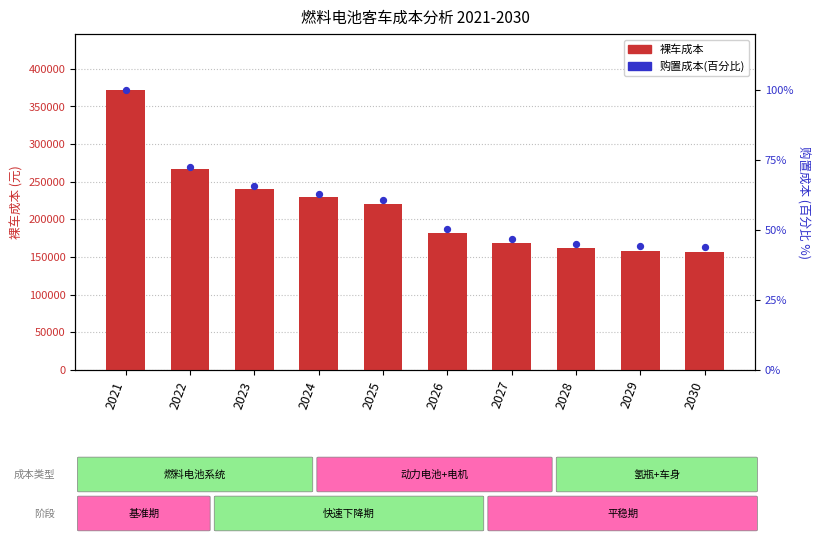

At how many categories does at least one series exceed 324482?

1